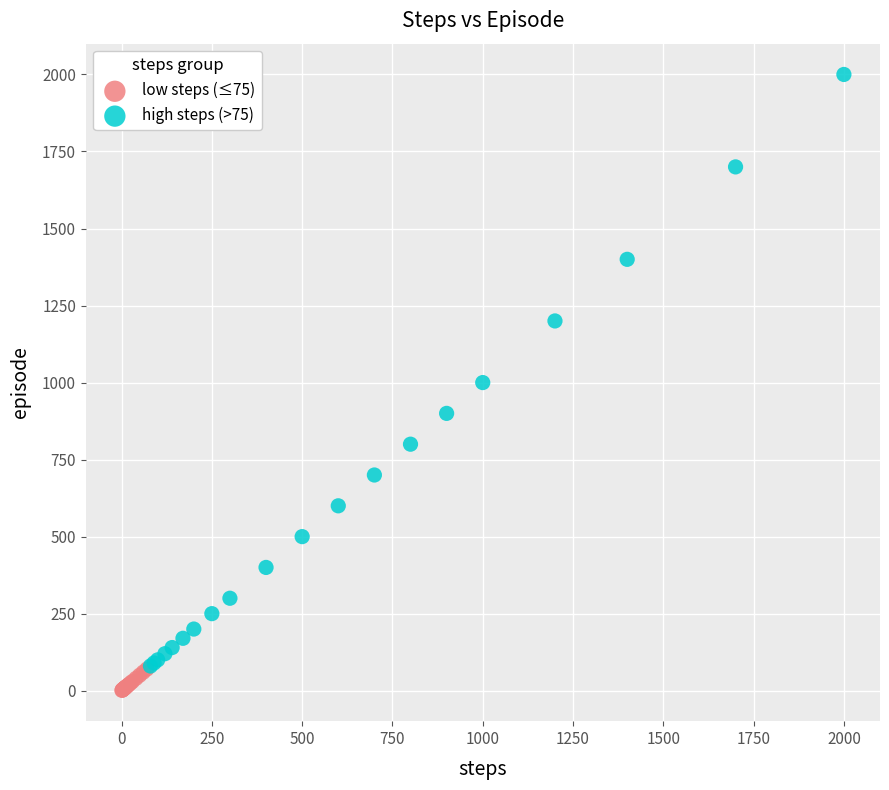

Which series contains the highest Y value?

high steps (>75)